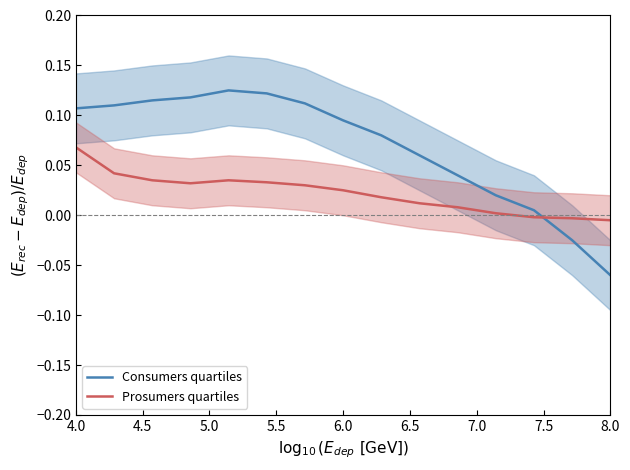

True or false: Consumers quartiles and Prosumers quartiles intersect in this chart.

True